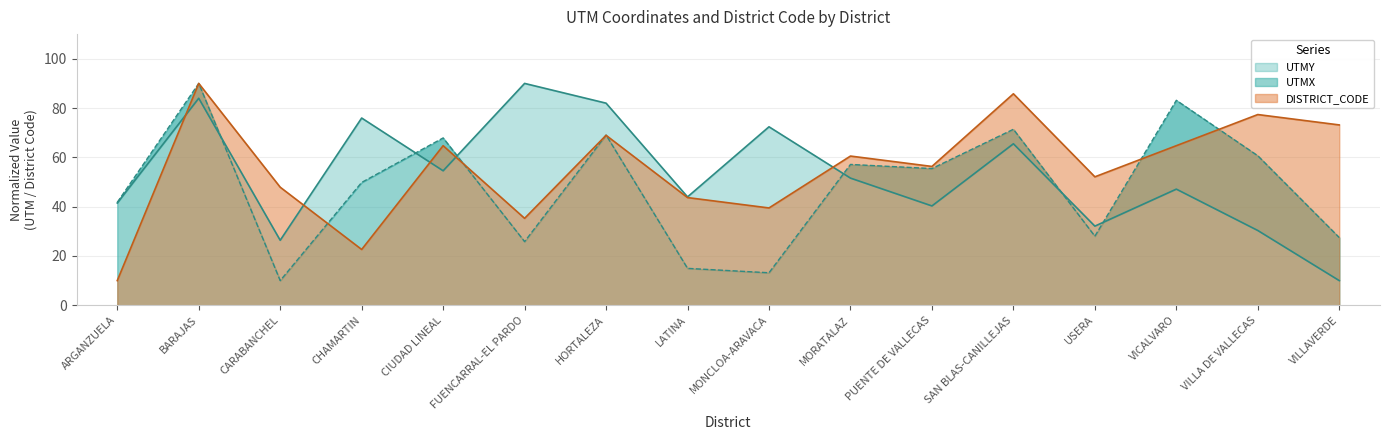

The UTMY series shows 55.9 at PUENTE DE VALLECAS. True or false?

False